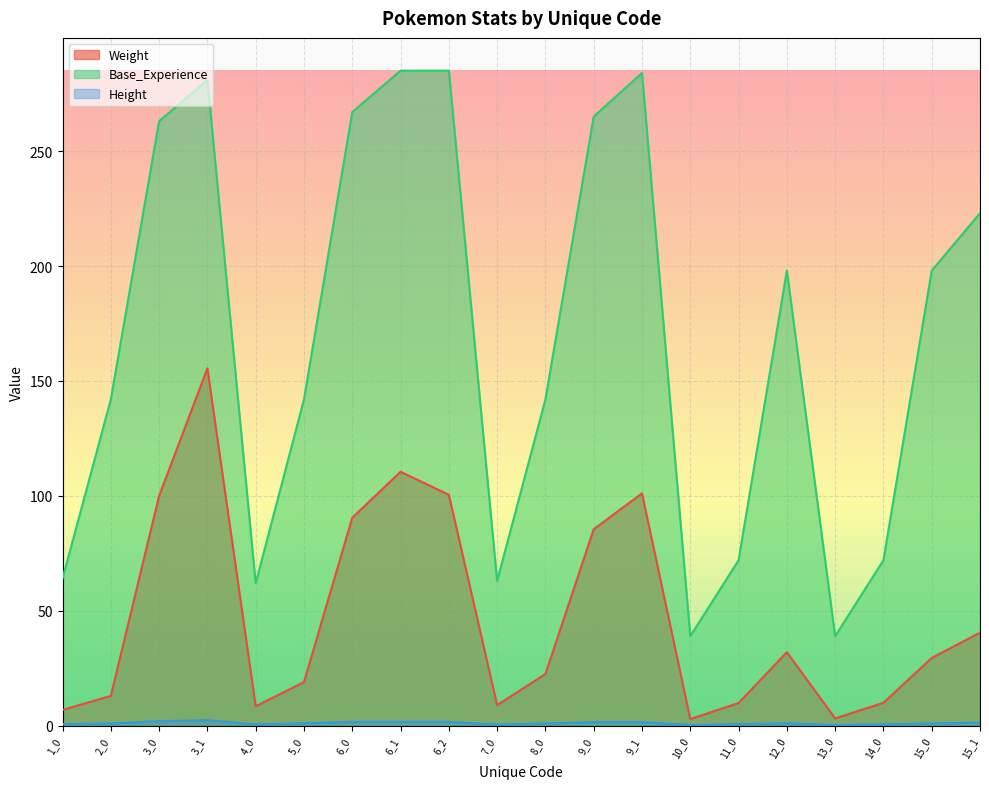

What is the difference between the highest and lowest values at 15_0?

197.0